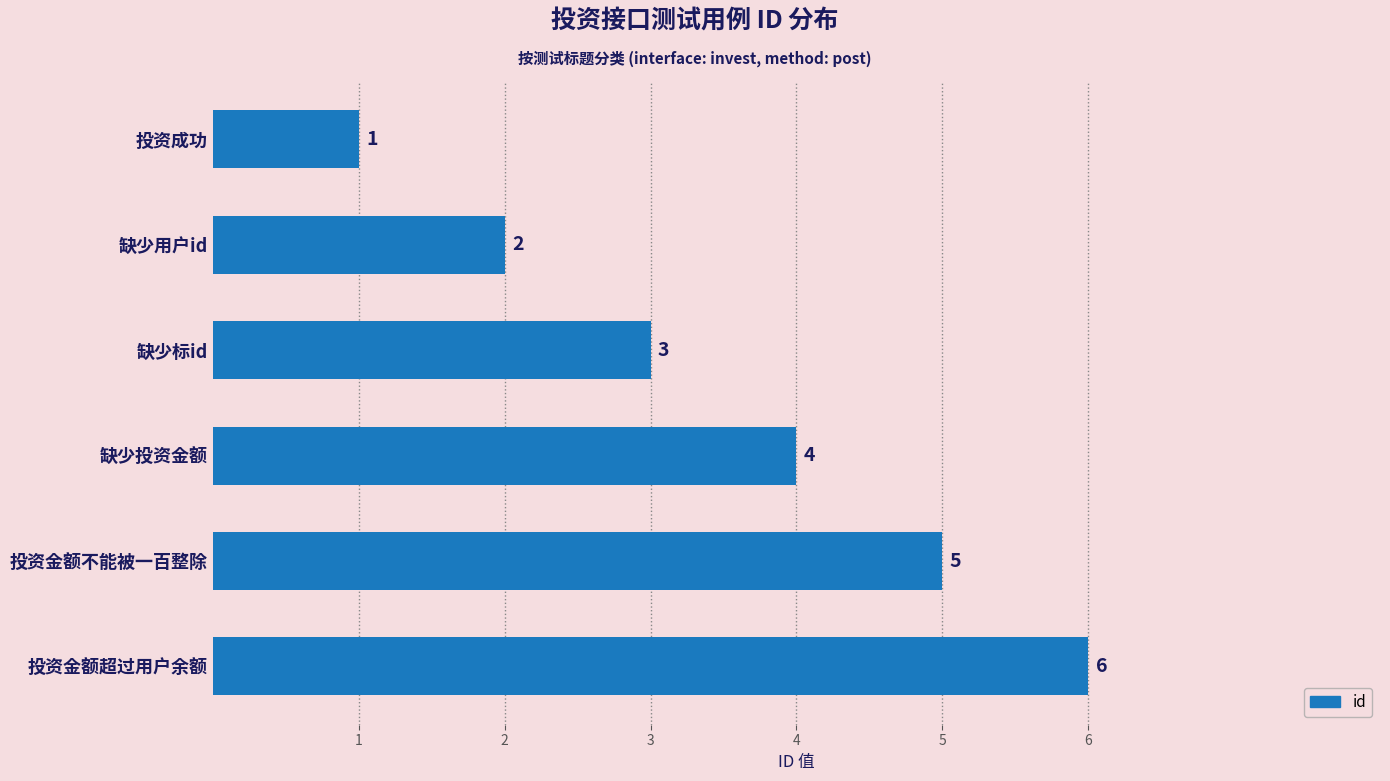

List the labels in order of value, largest first.

投资金额超过用户余额, 投资金额不能被一百整除, 缺少投资金额, 缺少标id, 缺少用户id, 投资成功